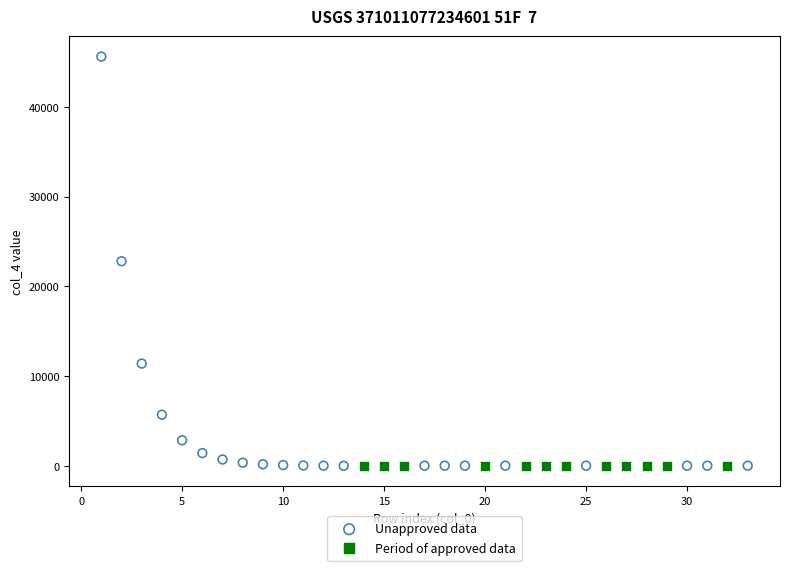

Which series has the largest Y range (max minus min)?

Unapproved data